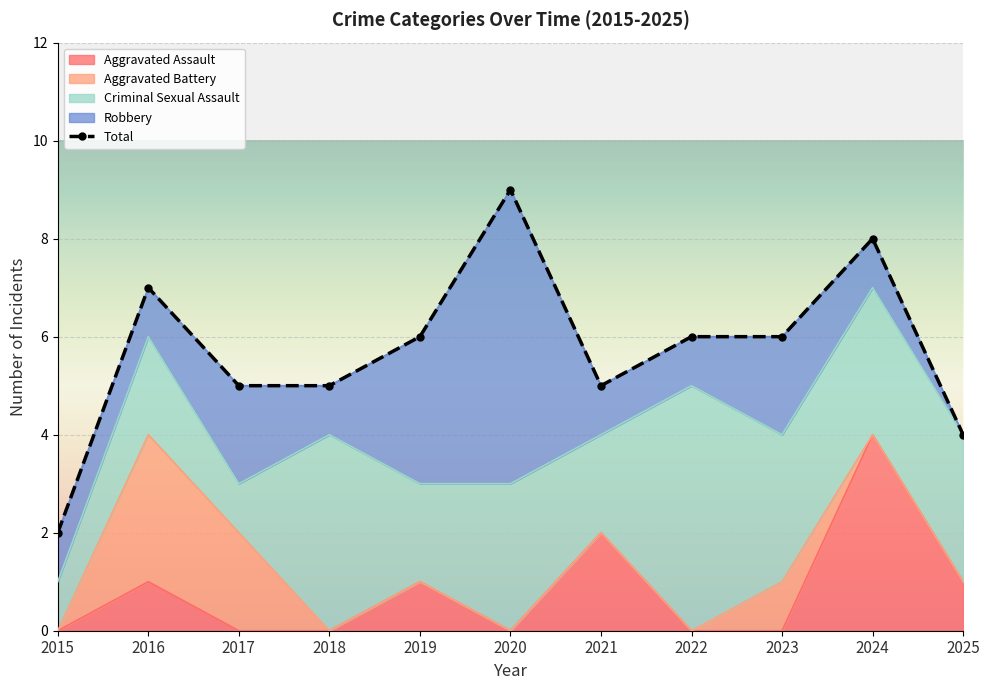

How many times do Criminal Sexual Assault and Aggravated Battery cross each other?

2